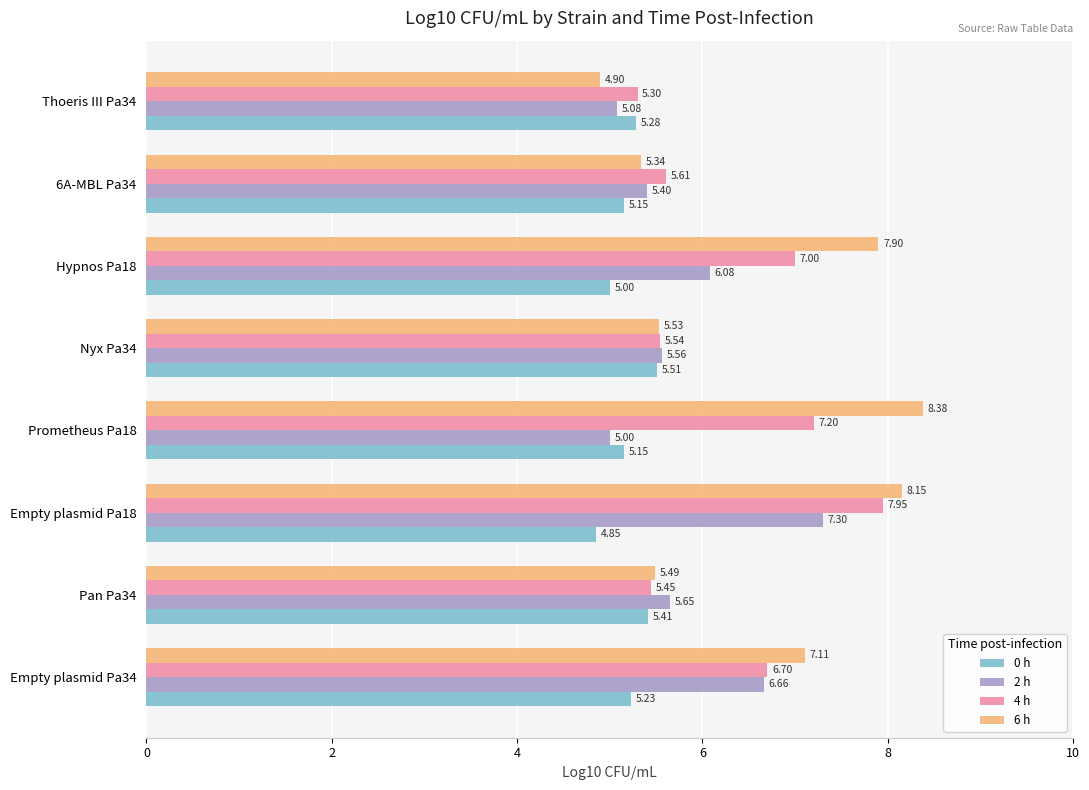

Which label corresponds to the smallest value in the chart?

Empty plasmid Pa18